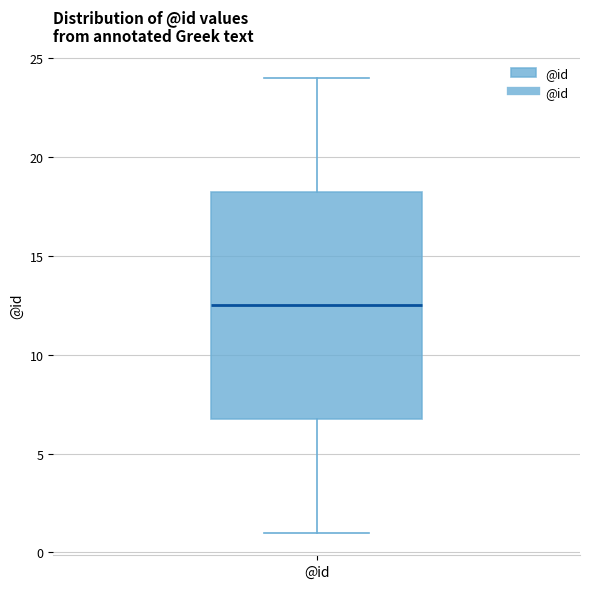

Transcribe this box plot: give where the median line is, the range the box spans, and where the two whiskers end, as read against the y-axis. The values are not printed on the chart, so give them approximately, as read against the axis.

median 12.5, box 7.0 to 18.5, whiskers 1.0 to 24.0